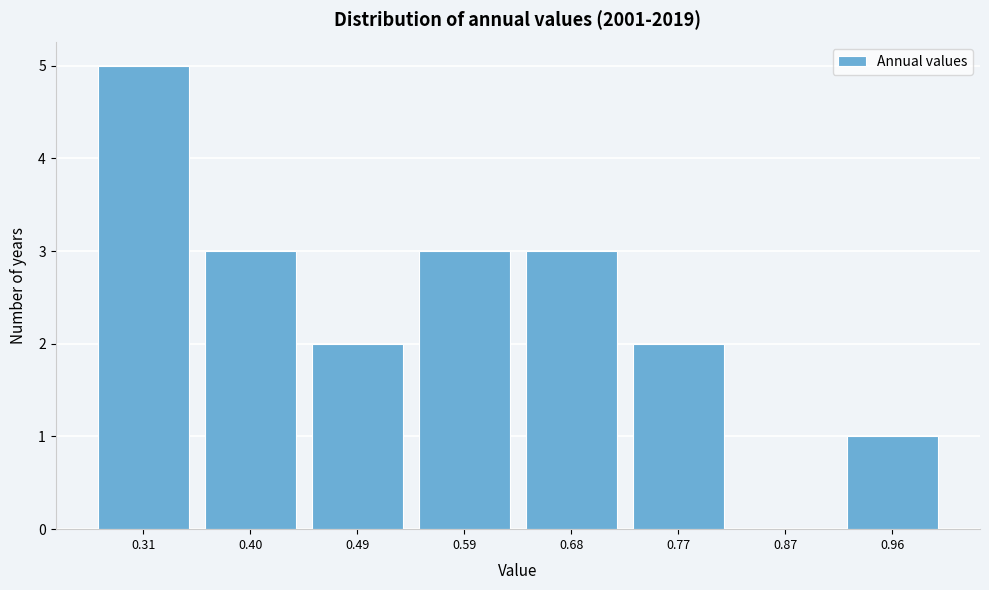

What is the sum of all values?

19